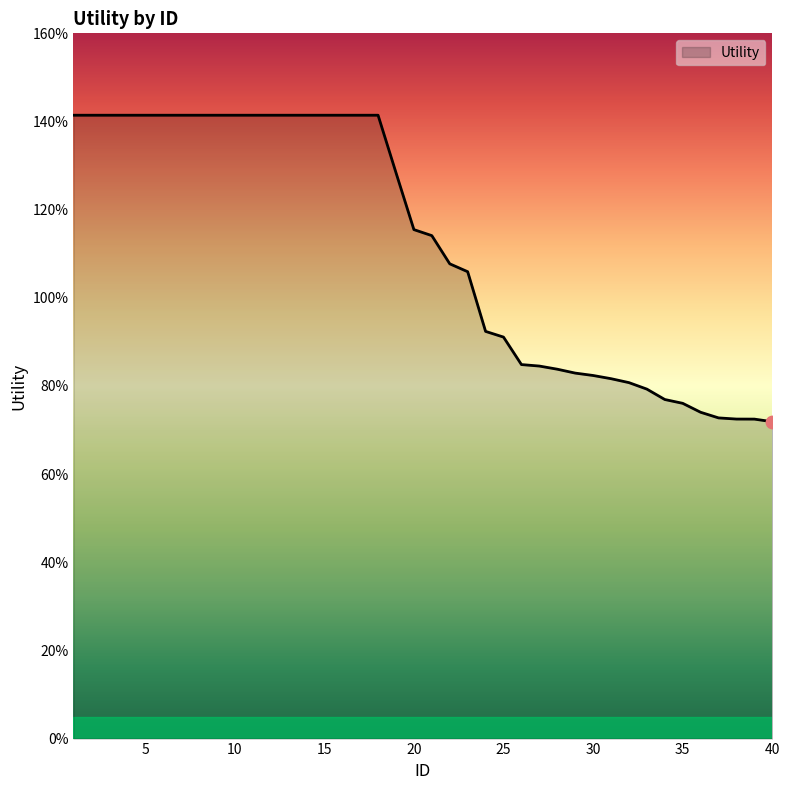

Is this an area chart (filled region under the line)?

Yes